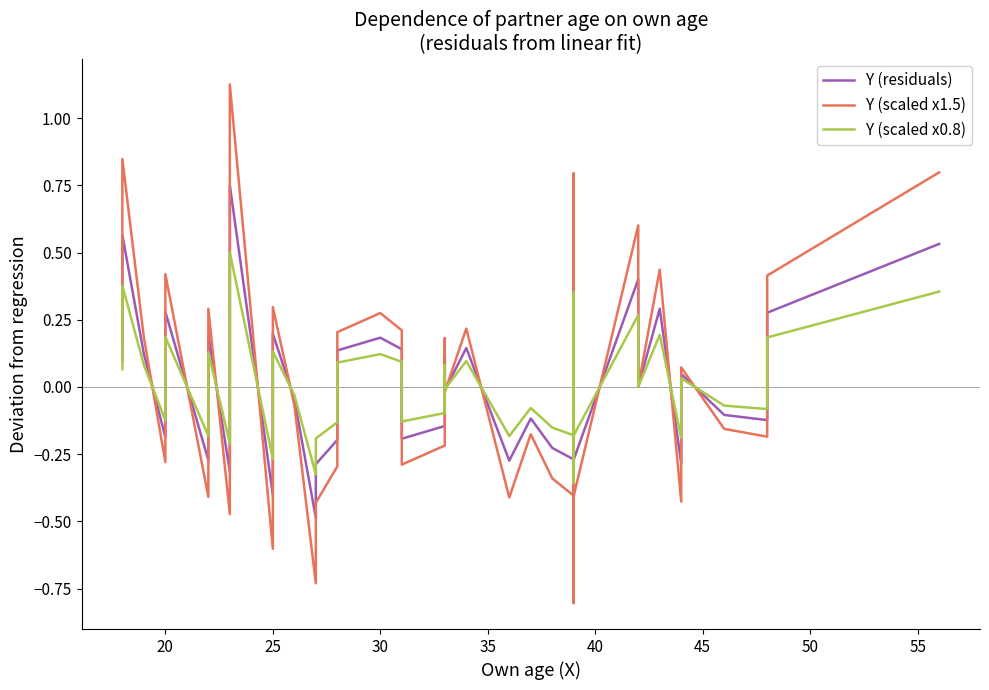

What is the highest value of the Y (residuals) series?

0.8